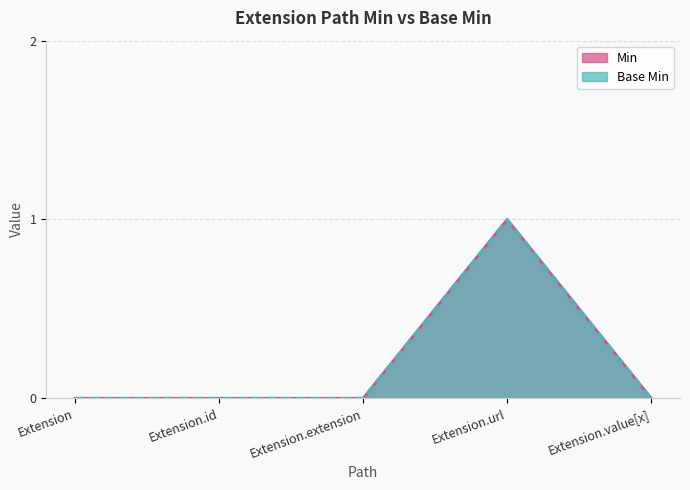

How many series are shown in this chart?

2